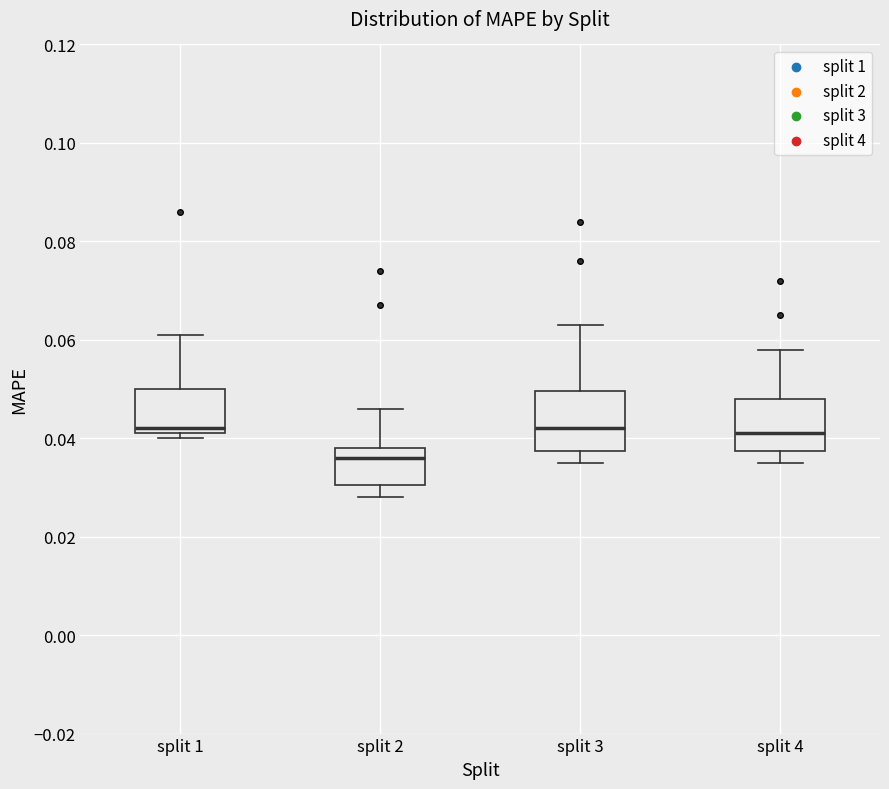

Where does the upper whisker of the box for split 1 end on the y-axis? The values are not printed on the chart, so give them approximately, as read against the axis.

0.062